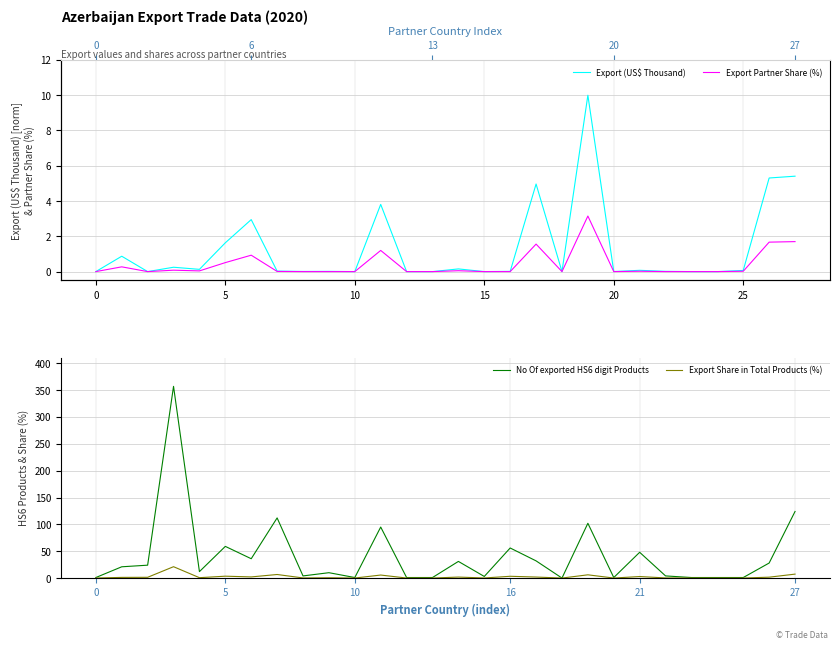

Count the number of categories in the chart.

28